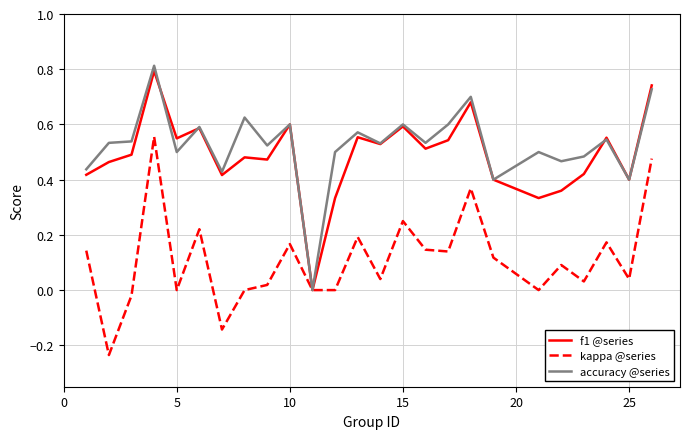

What is the maximum value shown in the chart?

0.8